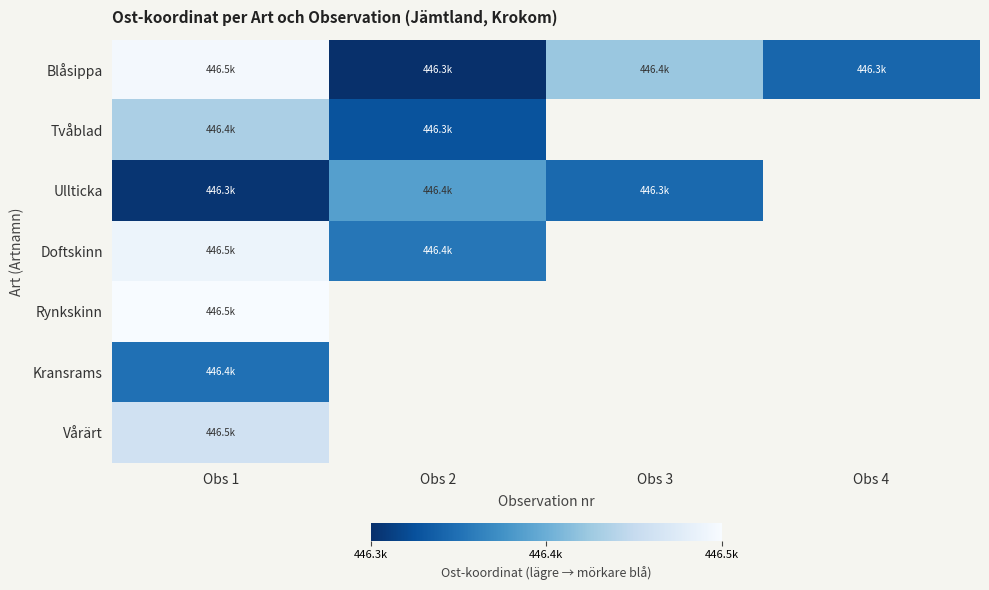

At which category is the sum across all series the highest?

Obs 1